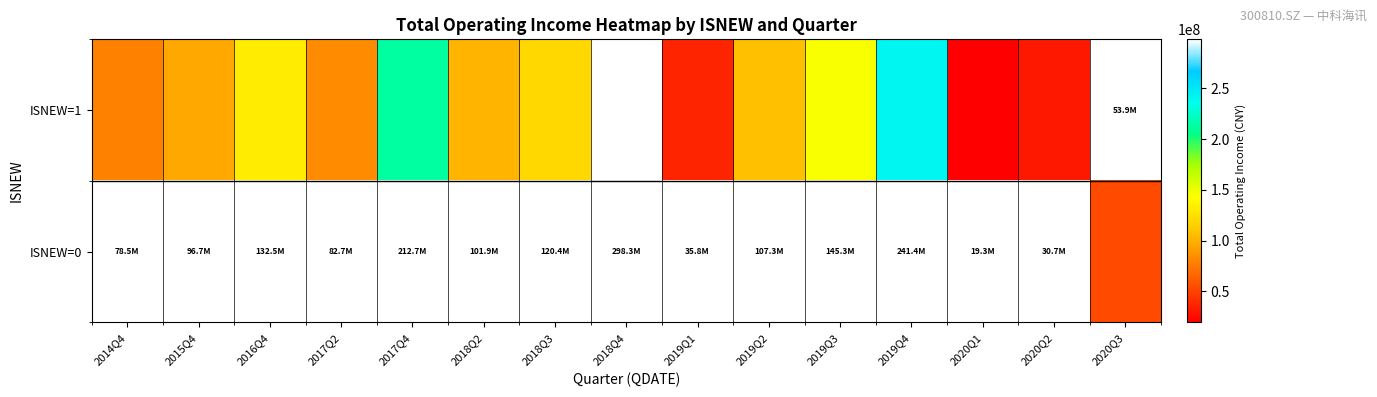

List the series in order of their overall mean, highest first.

ISNEW=1, ISNEW=0